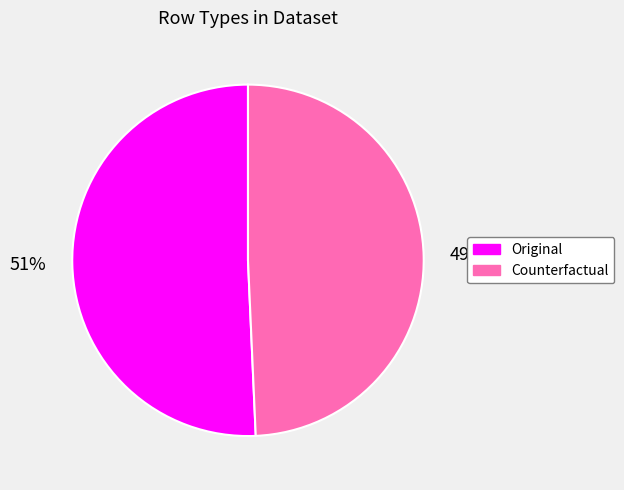

Combined, do Original and Counterfactual account for over 50%?

Yes